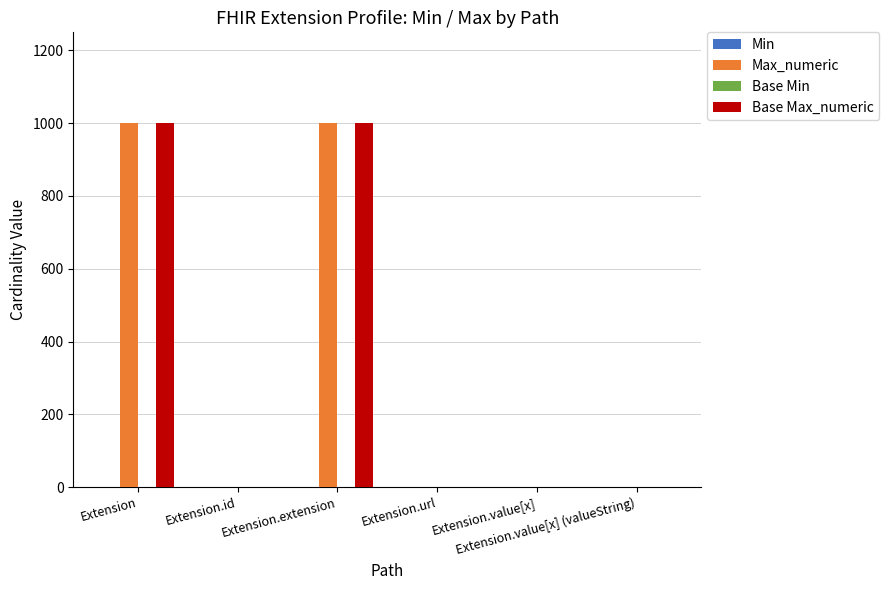

Does the chart contain stacked bars?

No